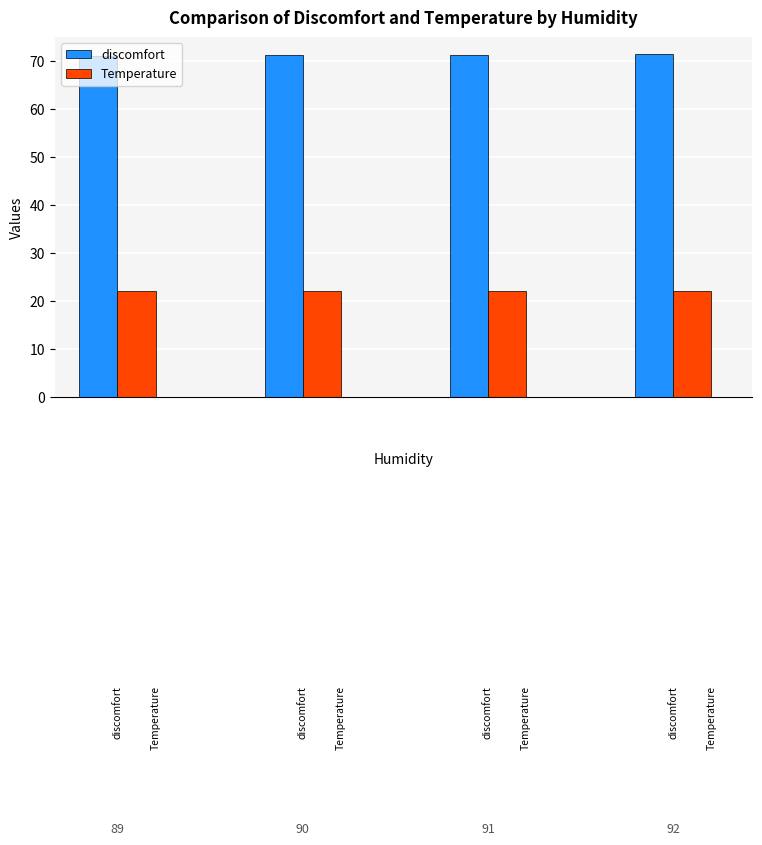

List the series in order of their overall mean, highest first.

discomfort, Temperature